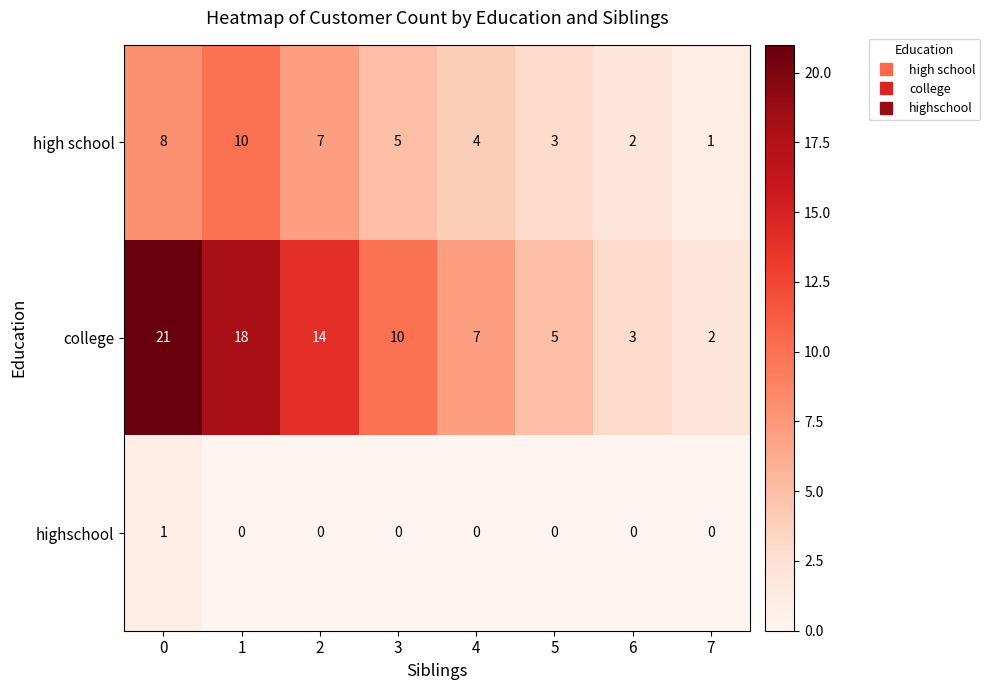

Rank the series at 7 from highest to lowest value.

college, high school, highschool